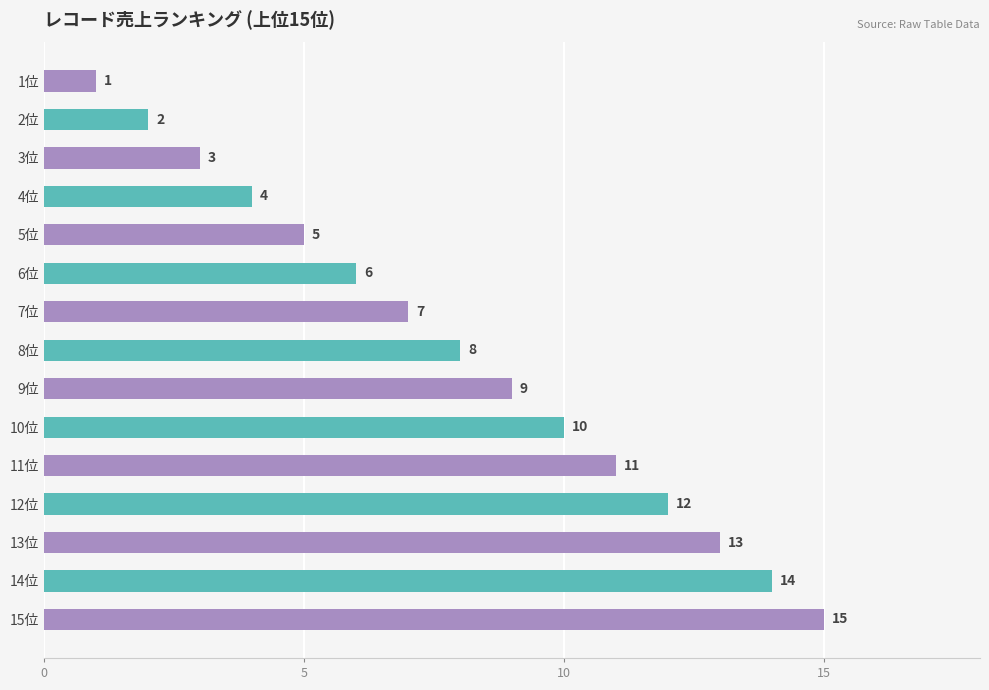

How many bars are there in total?

15